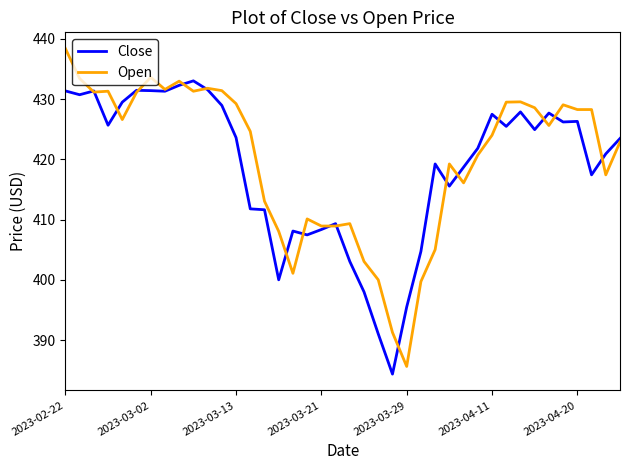

What is the highest value of the Close series?

433.0